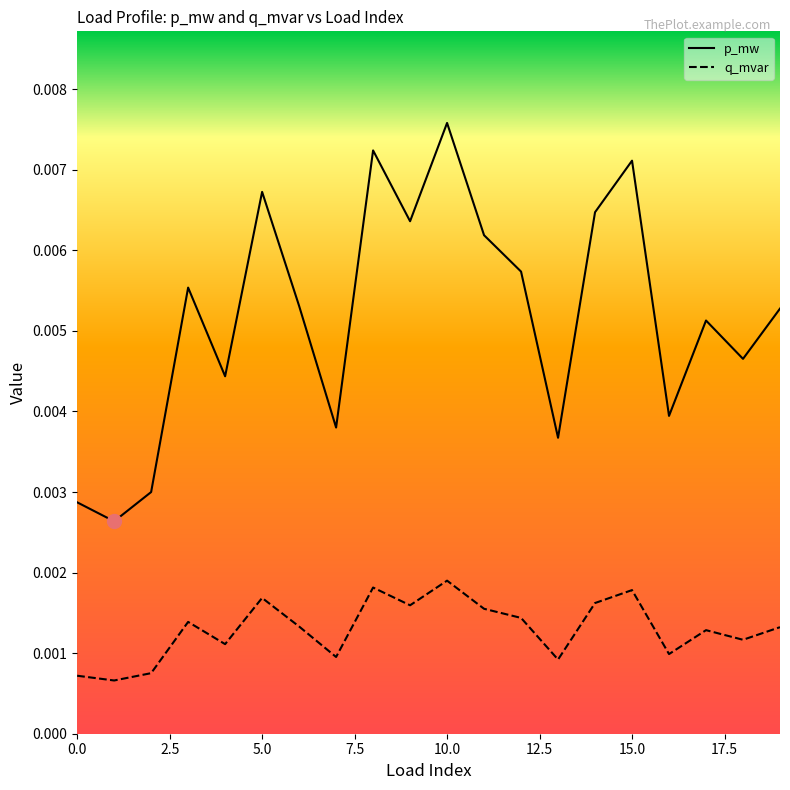

How many p_mw values are between 0 and 1?

20